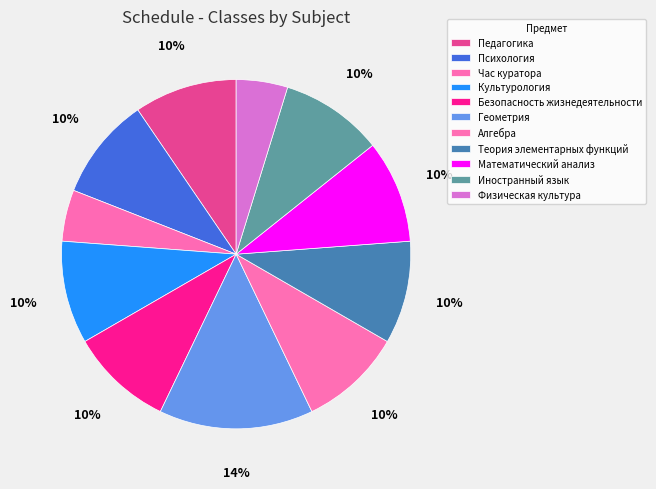

Is it true that Математический анализ is 10% of the pie?

True